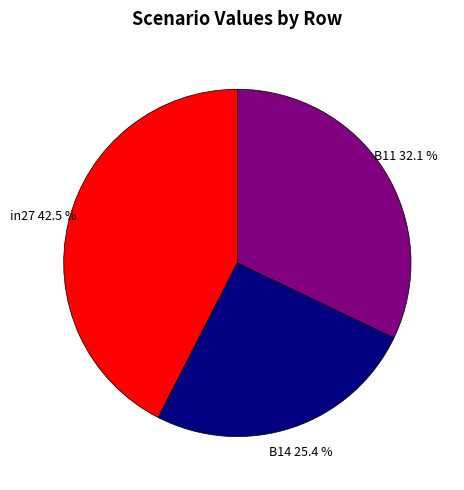

Do B14 and in27 together represent more than half of the pie?

Yes